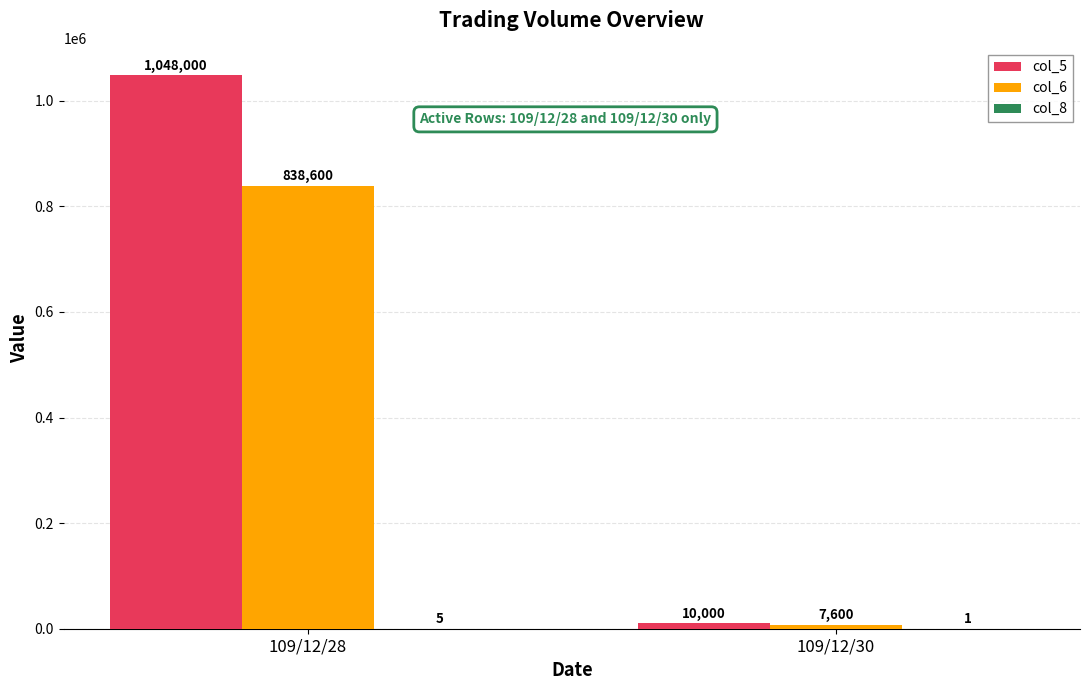

Are the bars horizontal?

No